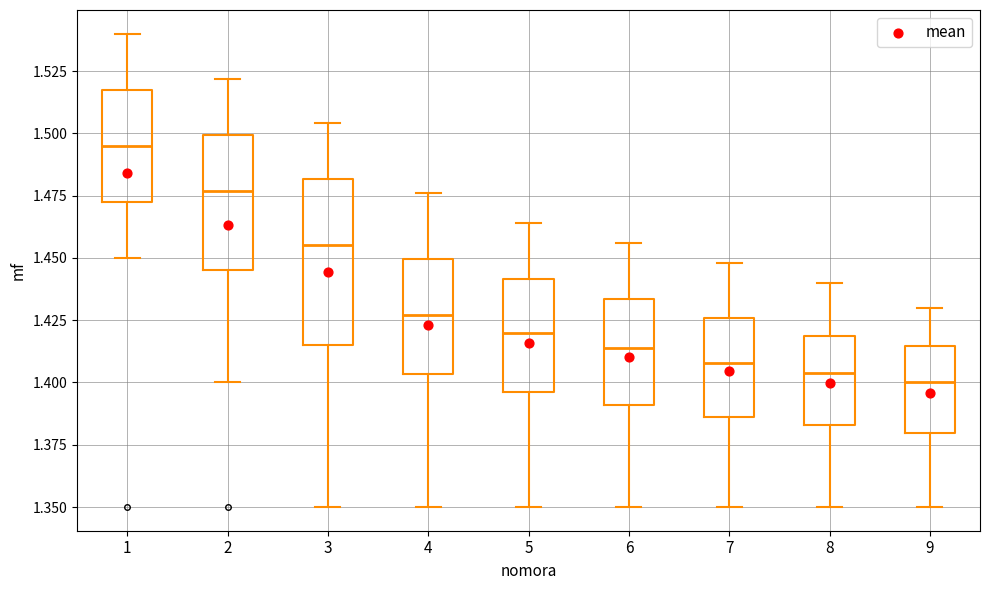

Which box is the tallest, from its lower edge to its upper edge?

3